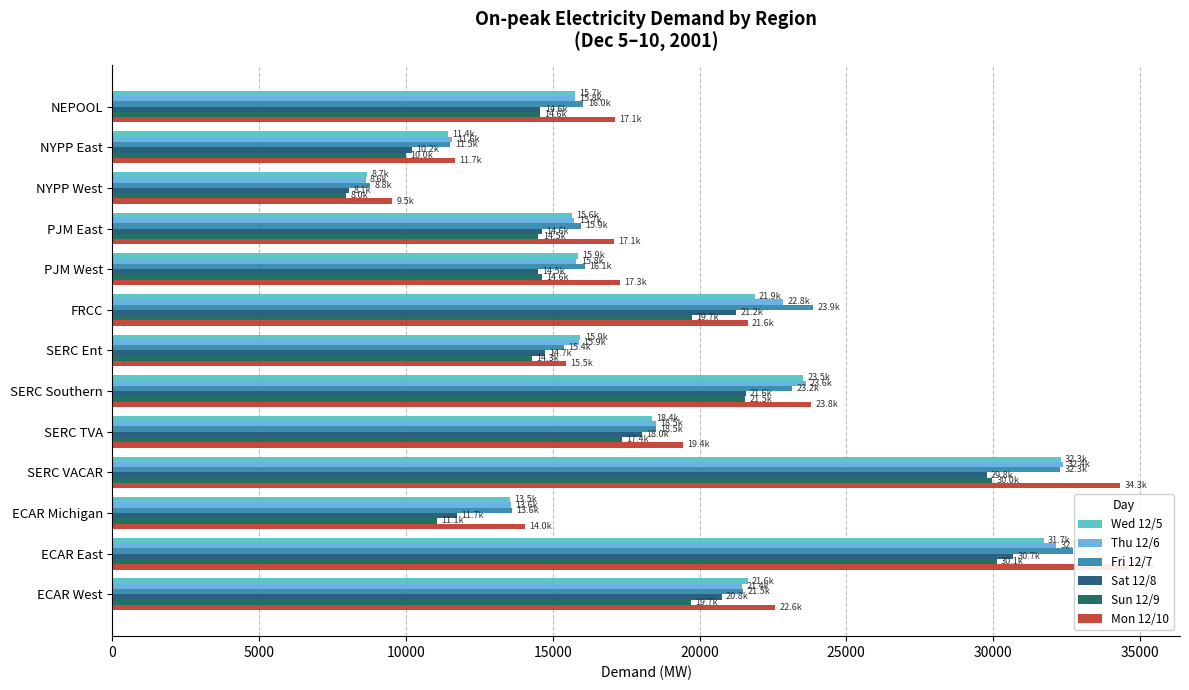

Rank the series by their maximum value, from highest to lowest.

Mon 12/10, Fri 12/7, Thu 12/6, Wed 12/5, Sat 12/8, Sun 12/9